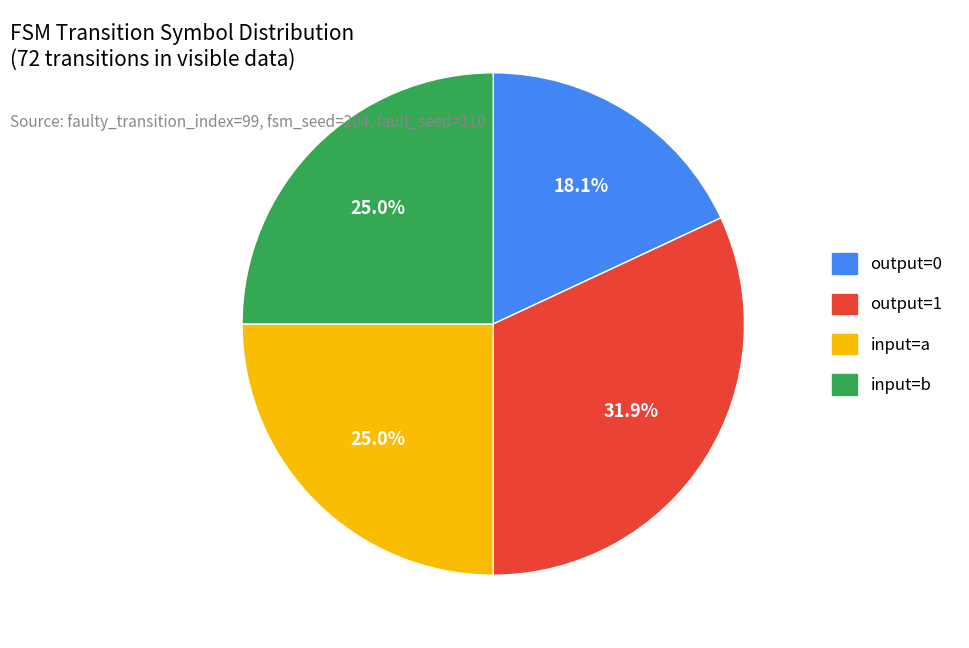

Is there any slice that represents more than half of the pie?

No